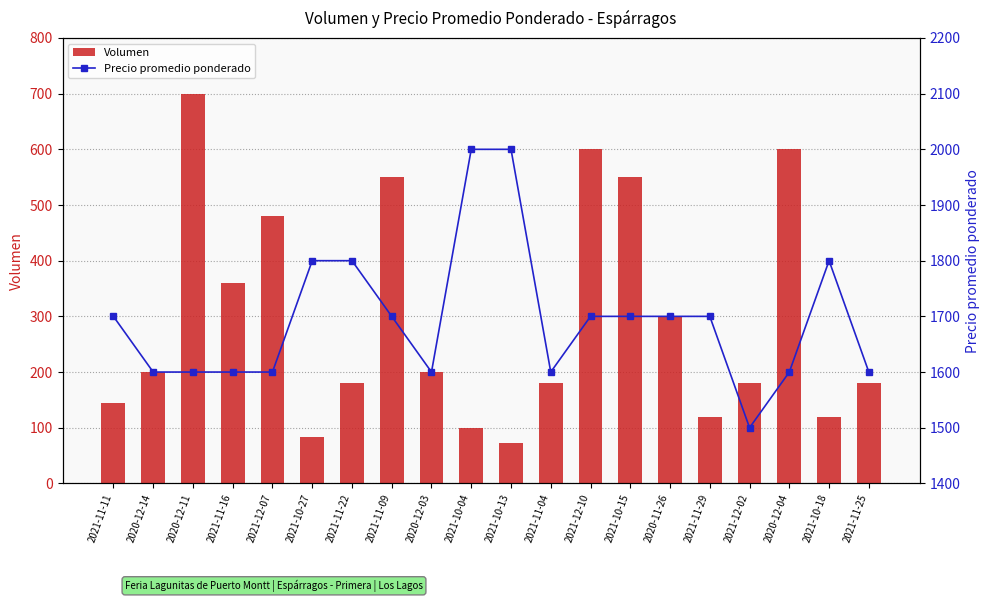

Reading right to left, list all the values displayed in this chart.

Volumen: 180	120	600	180	120	300	550	600	180	72	100	200	550	180	84	480	360	700	200	144
Precio promedio ponderado: 1600	1800	1600	1500	1700	1700	1700	1700	1600	2000	2000	1600	1700	1800	1800	1600	1600	1600	1600	1700